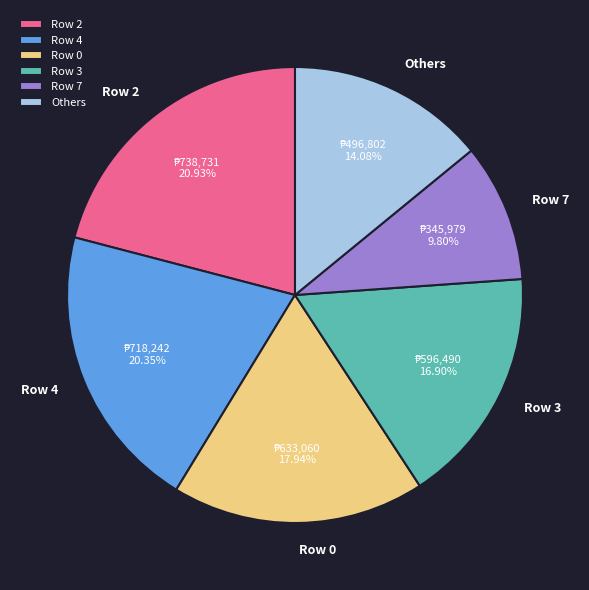

Which slice is the largest?

Row 2